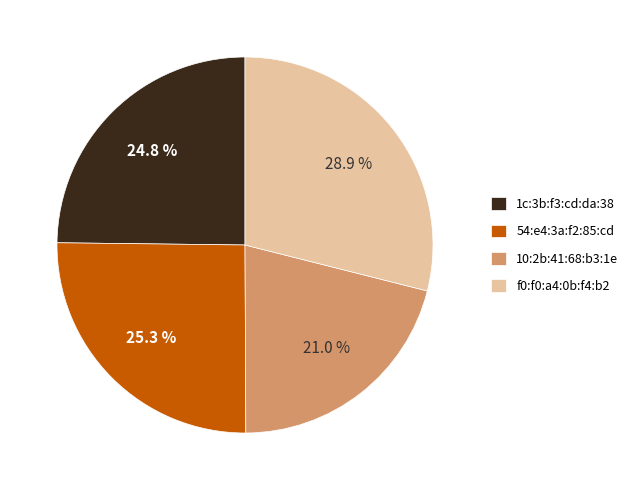

To the nearest percent, what portion does 54:e4:3a:f2:85:cd represent?

25%